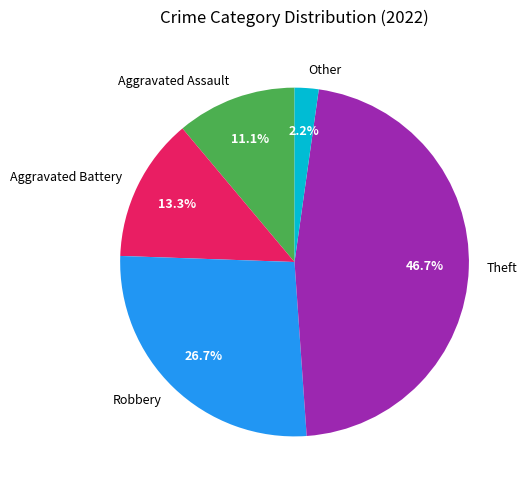

Between Robbery and Aggravated Assault, which is larger?

Robbery